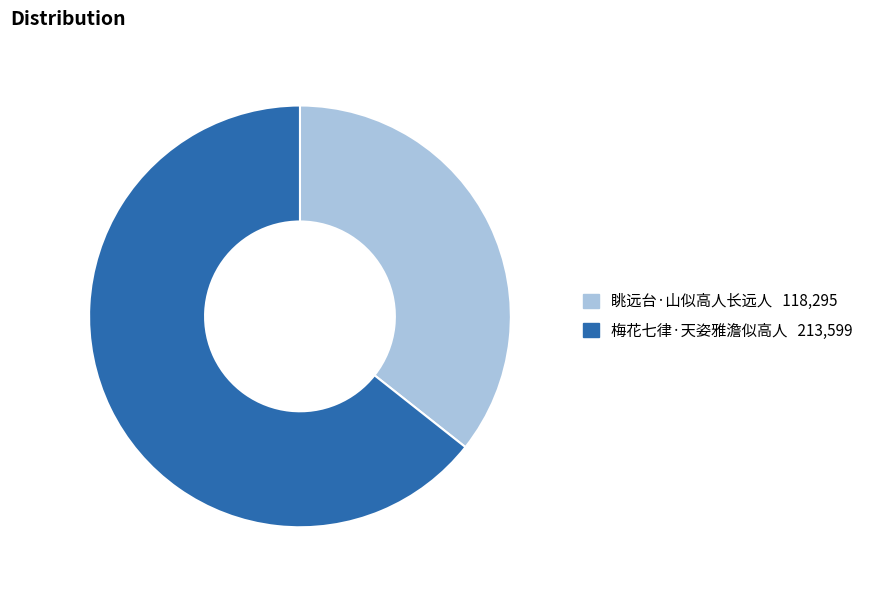

Which category accounts for the majority?

梅花七律·天姿雅澹似高人